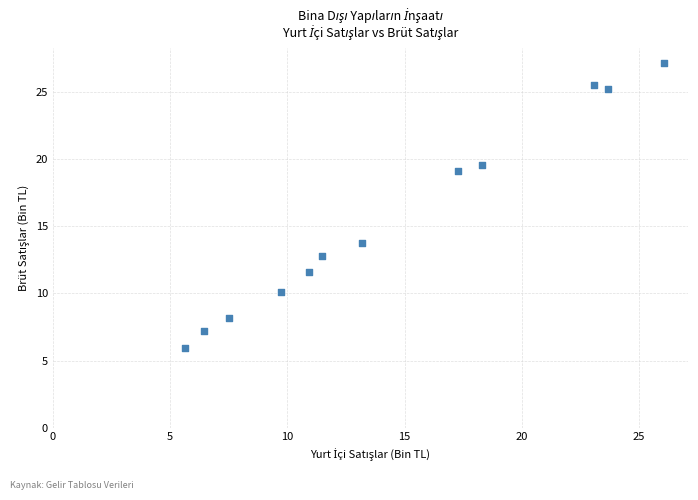

What is the range of Y values (max minus min)?

21.3